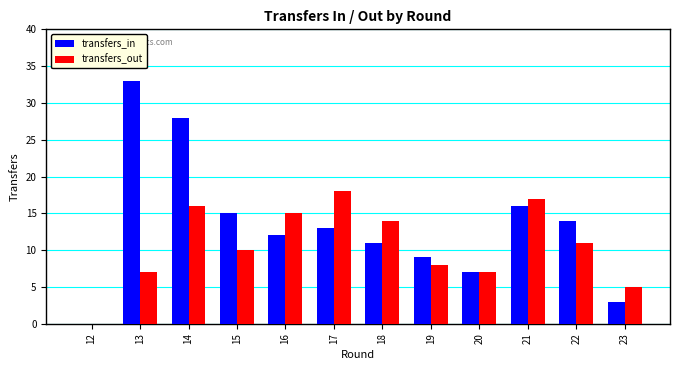

Read the transfers_in value at 18, to the nearest 10.

10